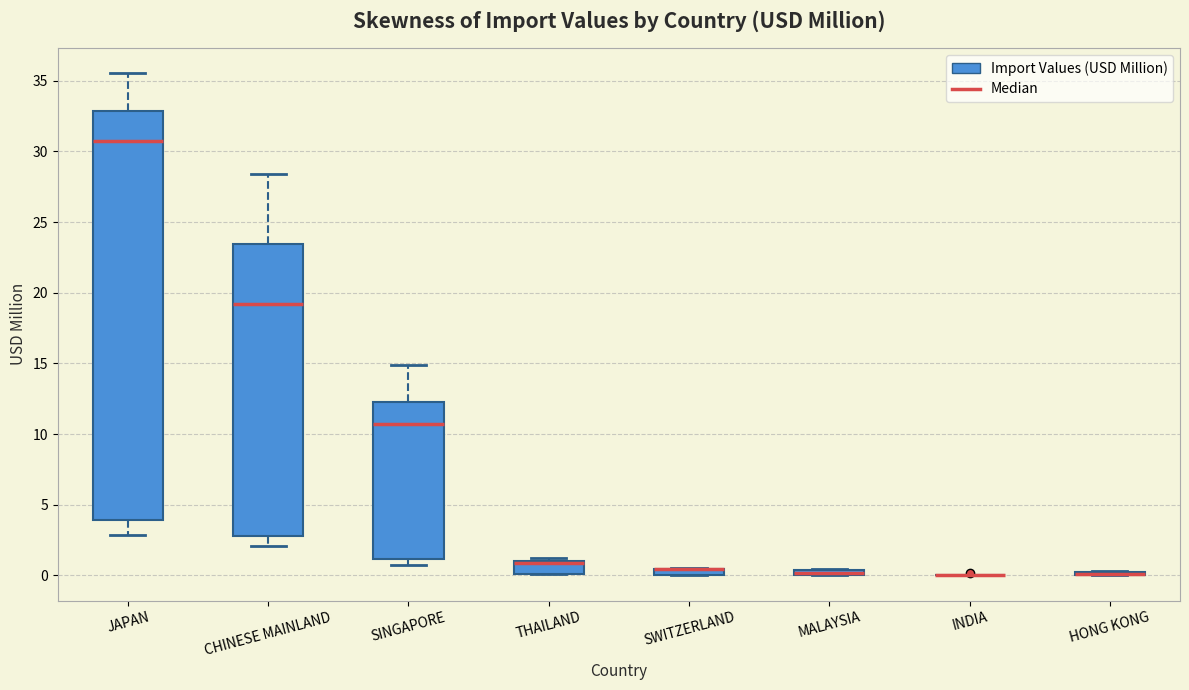

Comparing the boxes themselves (not the whiskers), which one is the tallest?

JAPAN